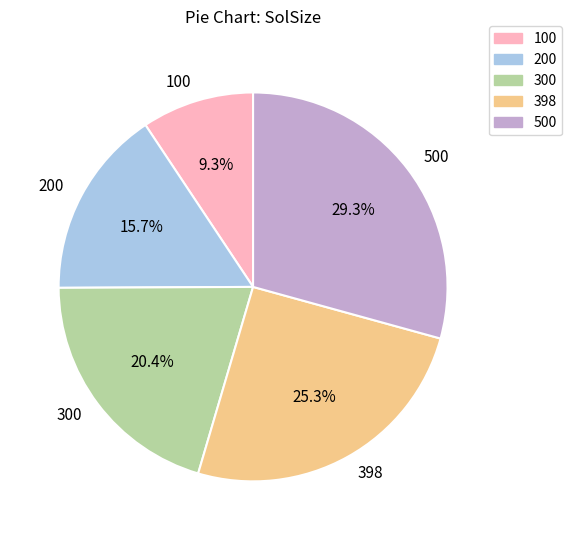

To the nearest percent, what portion does 100 represent?

9%